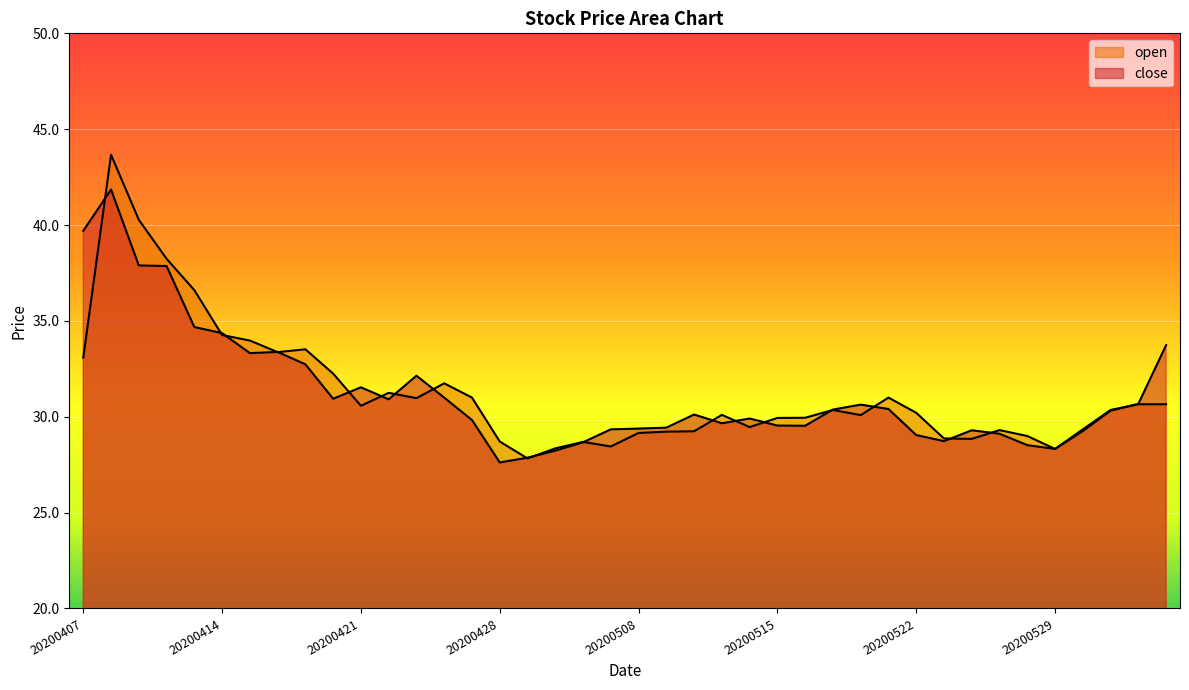

How many distinct data groups are displayed?

2